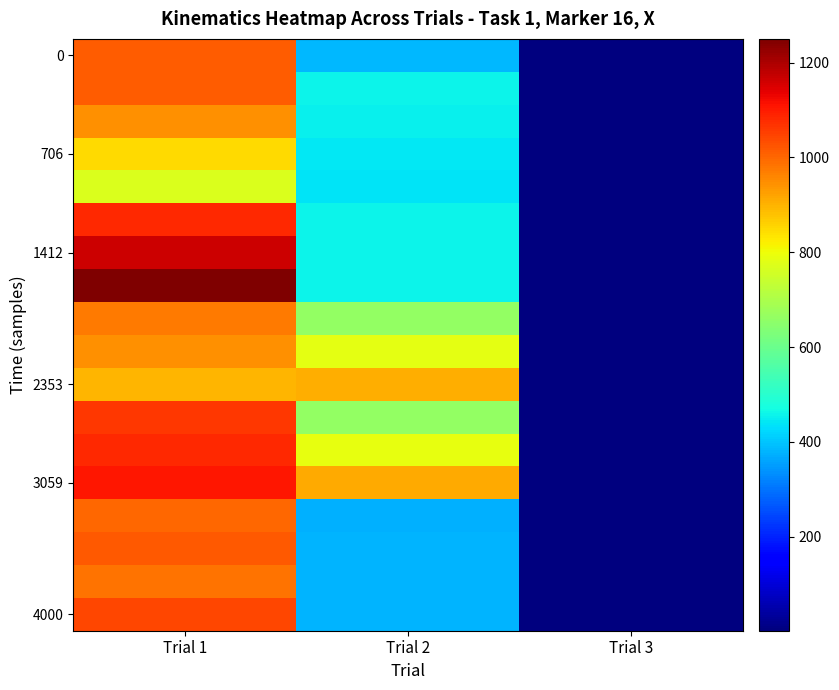

Count the number of data series in this chart.

18